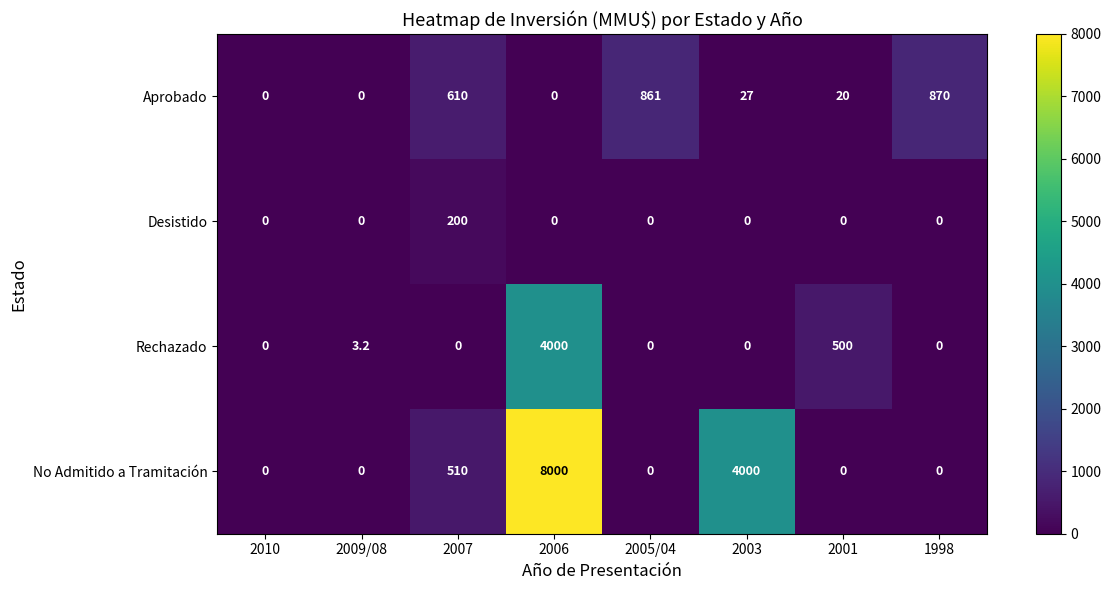

What is the total value across all series at 2001?

520.0